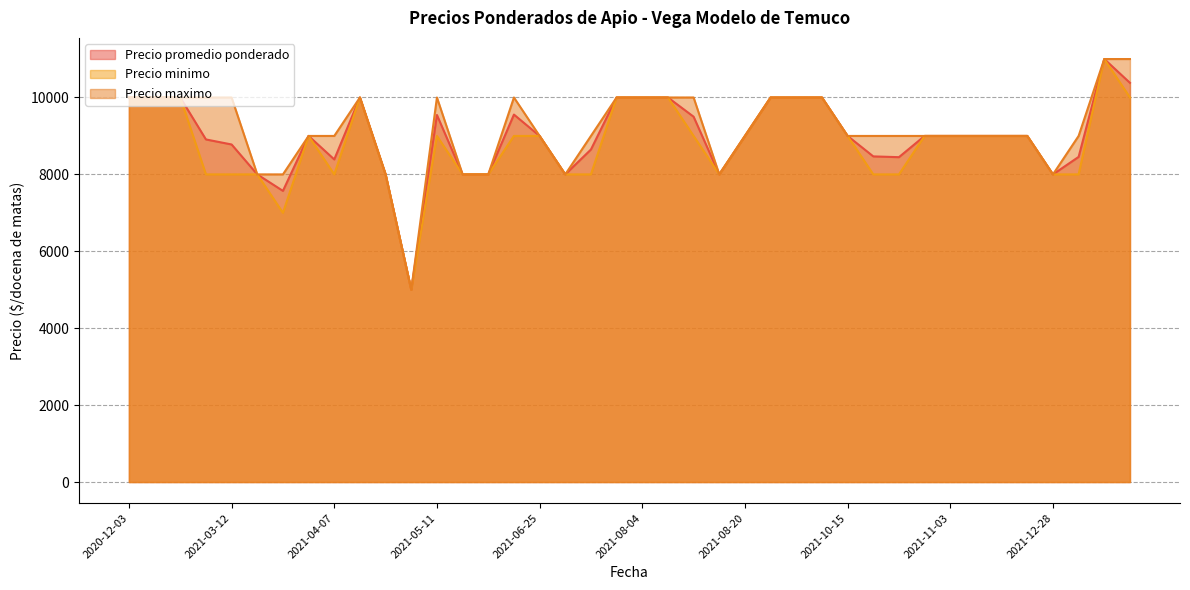

The Precio maximo series shows 5656 at 2021-03-11. True or false?

False